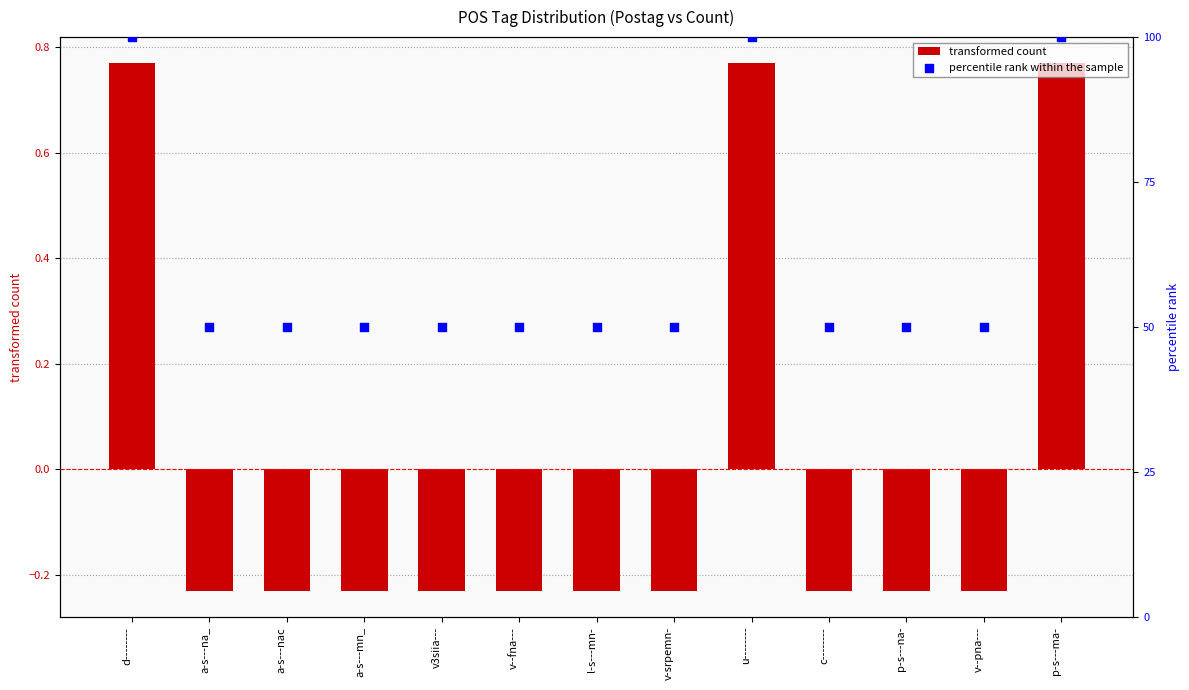

Which series has the largest total across all categories?

percentile rank within the sample